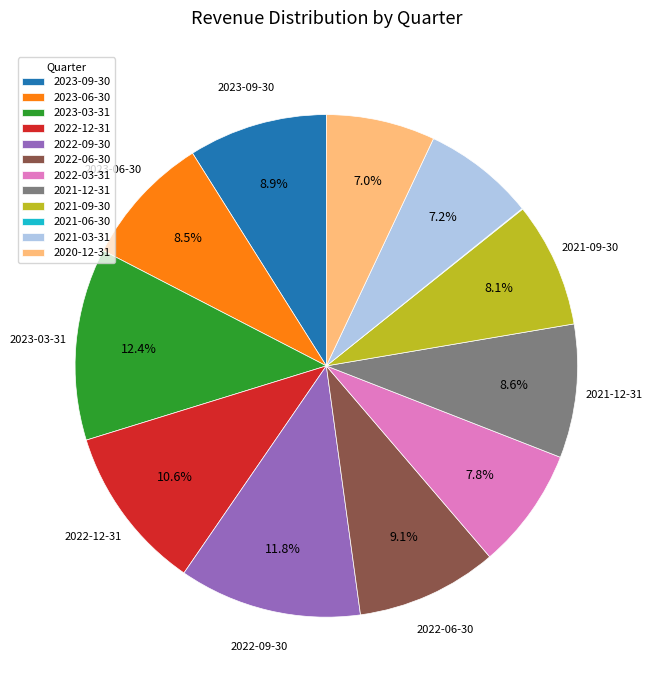

To the nearest percent, what is the average slice percentage?

8%